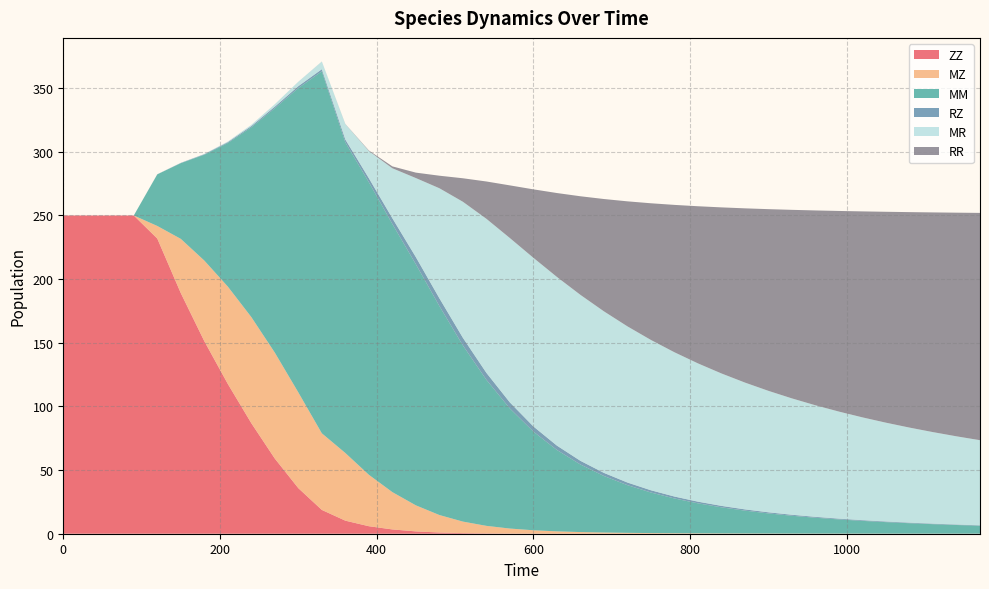

Reading left to right, list all the values displayed in this chart.

ZZ: 250.0	250.0	250.0	250.0	231.9	189.0	151.3	117.7	86.8	59.0	35.8	18.7	10.3	5.9	3.4	1.8	1.0	0.5	0.3	0.1	0.1	0.0	0.0	0.0	0.0	0.0	0.0	0.0	0.0	0.0	0.0	0.0	0.0	0.0	0.0	0.0	0.0	0.0	0.0	0.0
MZ: 0.0	0.0	0.0	0.0	9.9	42.6	63.3	76.5	83.4	83.2	75.2	60.2	53.2	40.4	29.3	20.5	13.7	9.0	5.9	3.9	2.6	1.8	1.3	0.9	0.7	0.5	0.4	0.3	0.2	0.2	0.2	0.1	0.1	0.1	0.1	0.1	0.1	0.0	0.0	0.0
MM: 0.0	0.0	0.0	0.0	40.5	59.5	83.1	112.8	149.1	192.0	239.1	284.3	244.0	229.8	210.6	189.4	164.2	138.4	114.8	94.3	77.5	63.9	53.1	44.4	37.5	31.9	27.3	23.6	20.5	17.9	15.8	14.0	12.5	11.1	10.0	9.0	8.2	7.5	6.8	6.2
RZ: 0.0	0.0	0.0	0.0	0.0	0.2	0.4	0.7	0.9	1.2	1.5	1.7	2.3	3.2	4.5	5.6	6.1	6.0	5.5	4.8	4.1	3.4	2.9	2.4	2.1	1.8	1.5	1.3	1.1	1.0	0.9	0.8	0.7	0.6	0.6	0.5	0.5	0.4	0.4	0.3
MR: 0.0	0.0	0.0	0.0	0.0	0.1	0.2	0.5	1.0	1.9	3.5	6.0	12.1	21.4	39.2	62.1	86.4	106.9	121.0	129.1	132.5	132.5	130.4	126.9	122.7	118.1	113.3	108.6	104.0	99.6	95.4	91.4	87.6	84.1	80.7	77.6	74.7	71.9	69.3	66.8
RR: 0.0	0.0	0.0	0.0	0.0	0.0	0.0	0.0	0.0	0.0	0.0	0.0	0.1	0.4	1.5	4.3	9.8	18.5	29.3	41.4	53.8	65.9	77.5	88.2	98.2	107.4	115.8	123.4	130.5	136.9	142.7	148.1	153.1	157.6	161.8	165.7	169.3	172.6	175.7	178.6